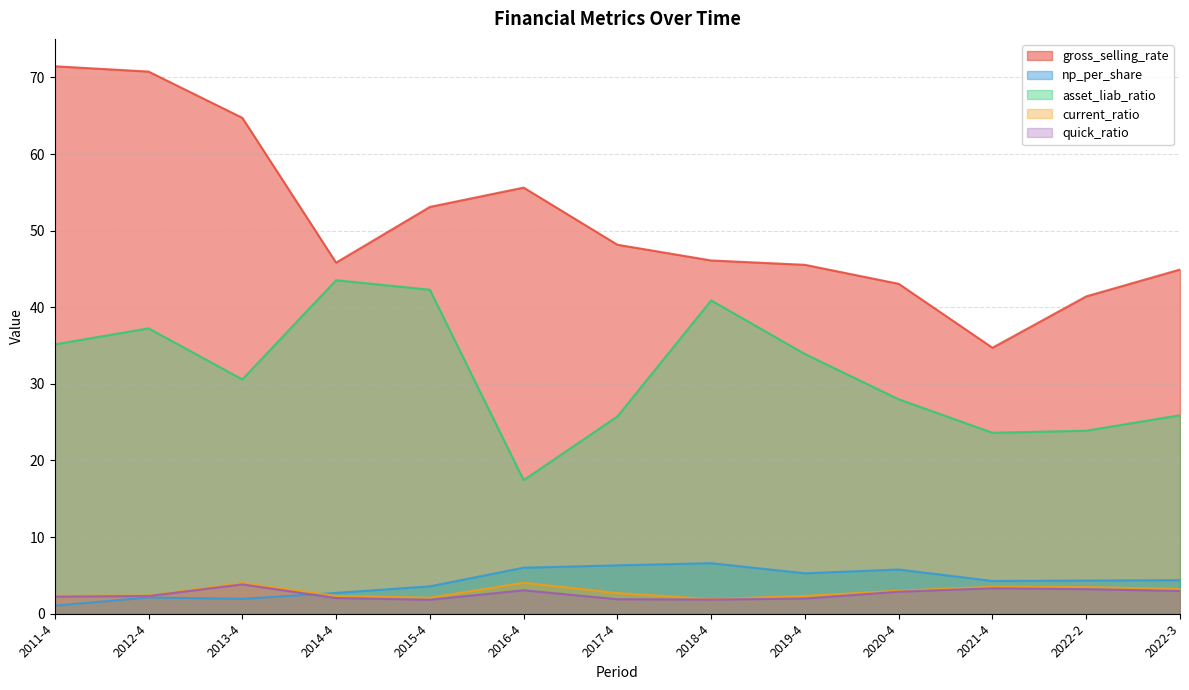

True or false: quick_ratio has more than 1 points higher than both neighbors.

True